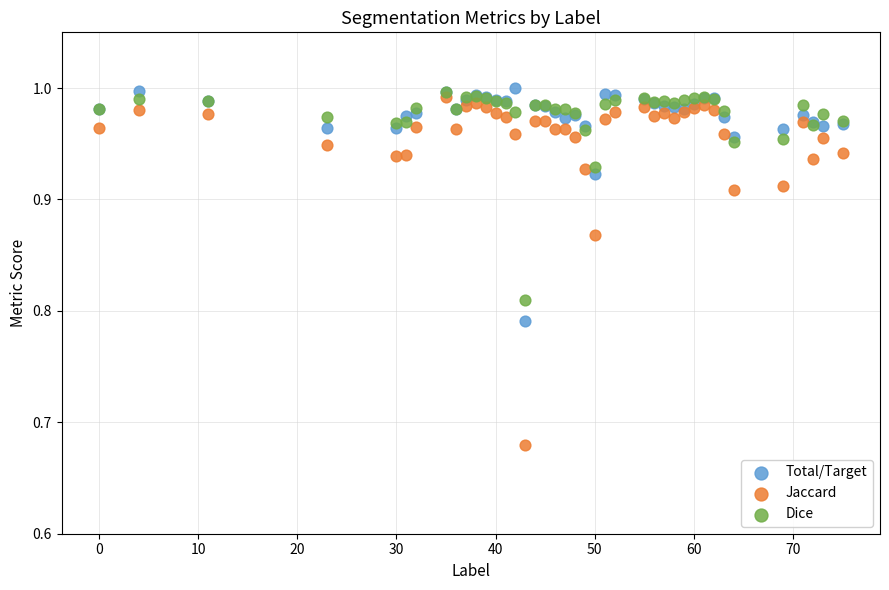

Which series contains the highest Y value?

Total/Target